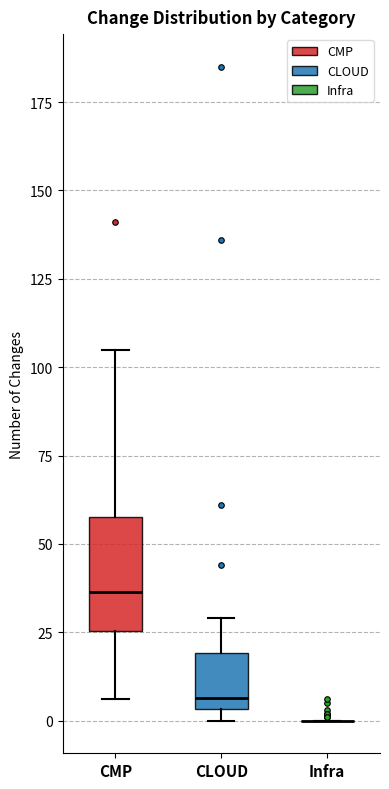

Where is the lower edge of the box for CMP on the y-axis? The values are not printed on the chart, so give them approximately, as read against the axis.

25